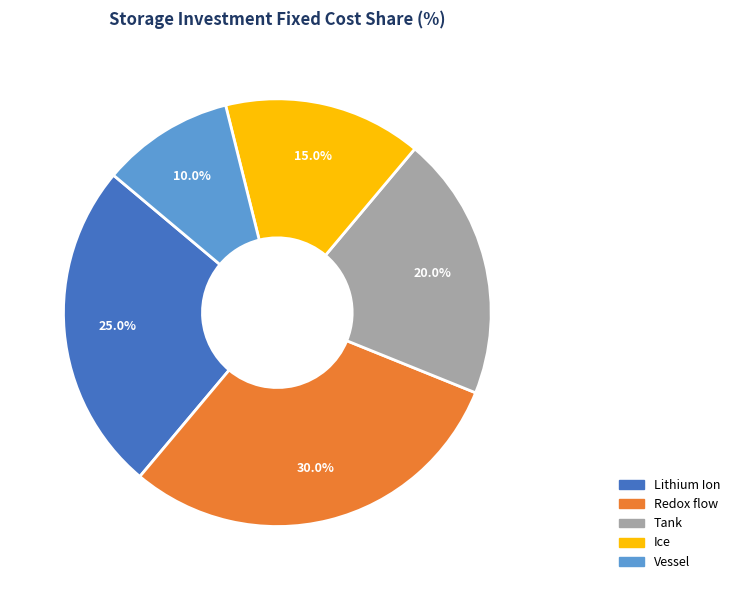

Which has a higher value, Tank or Lithium Ion?

Lithium Ion